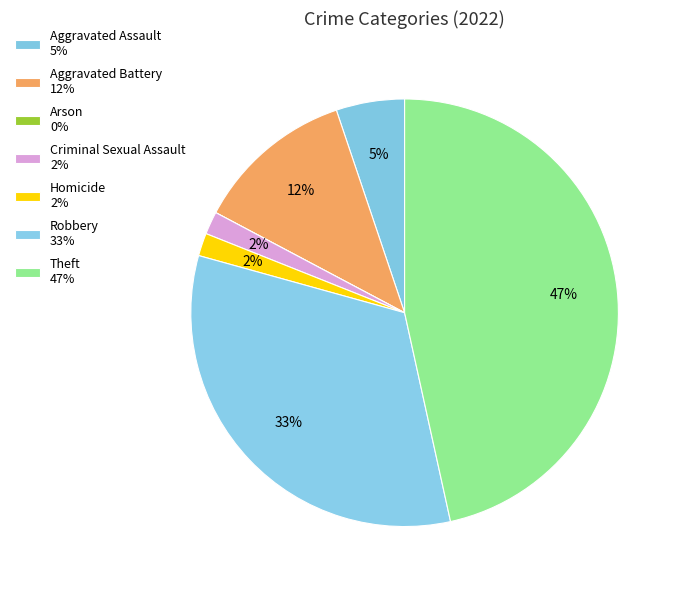

How many slices are in this pie chart?

7